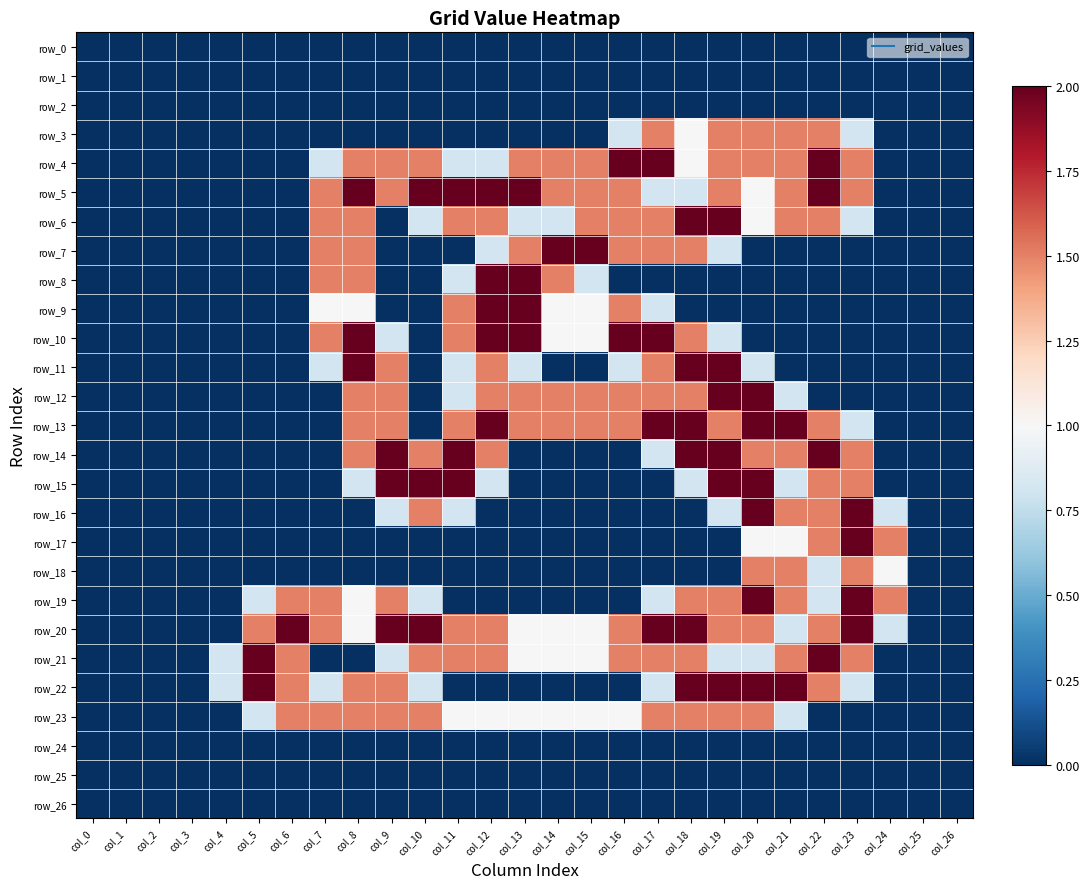

Rank the categories by row_4 value from lowest to highest.

col_0, col_1, col_2, col_3, col_4, col_5, col_6, col_24, col_25, col_26, col_7, col_11, col_12, col_18, col_8, col_9, col_10, col_13, col_14, col_15, col_19, col_20, col_21, col_23, col_16, col_17, col_22